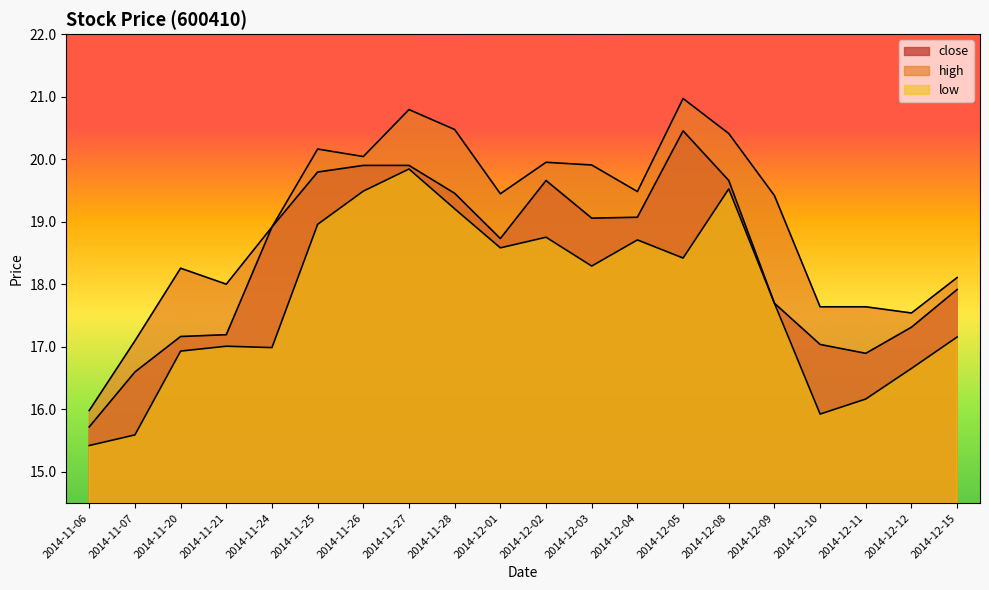

Reading left to right, list all the values displayed in this chart.

close: 2014-11-06=15.7	2014-11-07=16.6	2014-11-20=17.2	2014-11-21=17.2	2014-11-24=18.9	2014-11-25=19.8	2014-11-26=19.9	2014-11-27=19.9	2014-11-28=19.5	2014-12-01=18.7	2014-12-02=19.7	2014-12-03=19.1	2014-12-04=19.1	2014-12-05=20.5	2014-12-08=19.7	2014-12-09=17.7	2014-12-10=17.0	2014-12-11=16.9	2014-12-12=17.3	2014-12-15=17.9
high: 2014-11-06=16.0	2014-11-07=17.1	2014-11-20=18.3	2014-11-21=18.0	2014-11-24=18.9	2014-11-25=20.2	2014-11-26=20.0	2014-11-27=20.8	2014-11-28=20.5	2014-12-01=19.4	2014-12-02=20.0	2014-12-03=19.9	2014-12-04=19.5	2014-12-05=21.0	2014-12-08=20.4	2014-12-09=19.4	2014-12-10=17.6	2014-12-11=17.6	2014-12-12=17.5	2014-12-15=18.1
low: 2014-11-06=15.4	2014-11-07=15.6	2014-11-20=16.9	2014-11-21=17.0	2014-11-24=17.0	2014-11-25=19.0	2014-11-26=19.5	2014-11-27=19.8	2014-11-28=19.2	2014-12-01=18.6	2014-12-02=18.8	2014-12-03=18.3	2014-12-04=18.7	2014-12-05=18.4	2014-12-08=19.5	2014-12-09=17.7	2014-12-10=15.9	2014-12-11=16.2	2014-12-12=16.7	2014-12-15=17.2